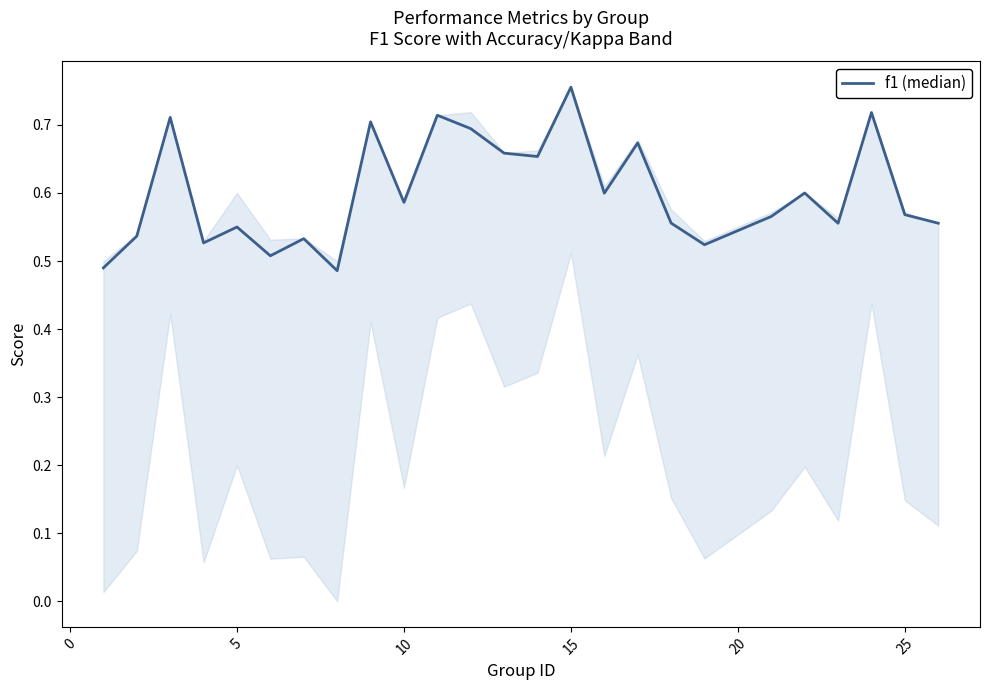

What is the difference between the maximum and minimum values?

0.3